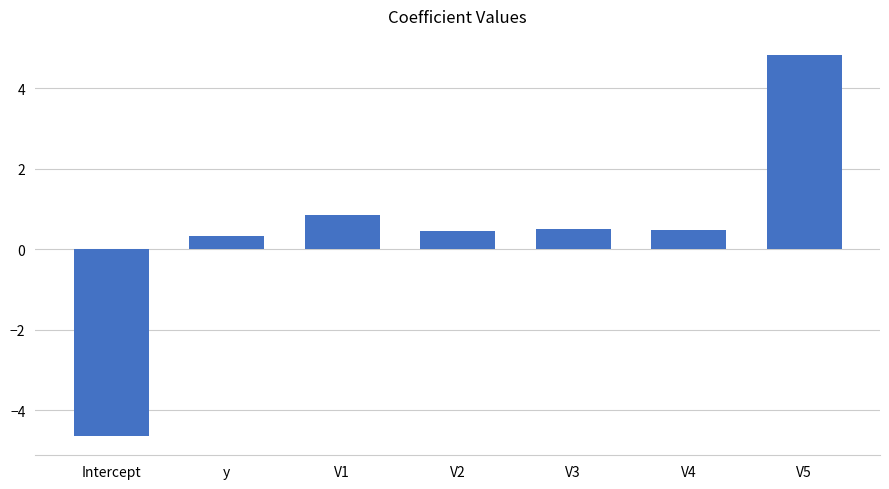

What position from the left is Intercept?

1